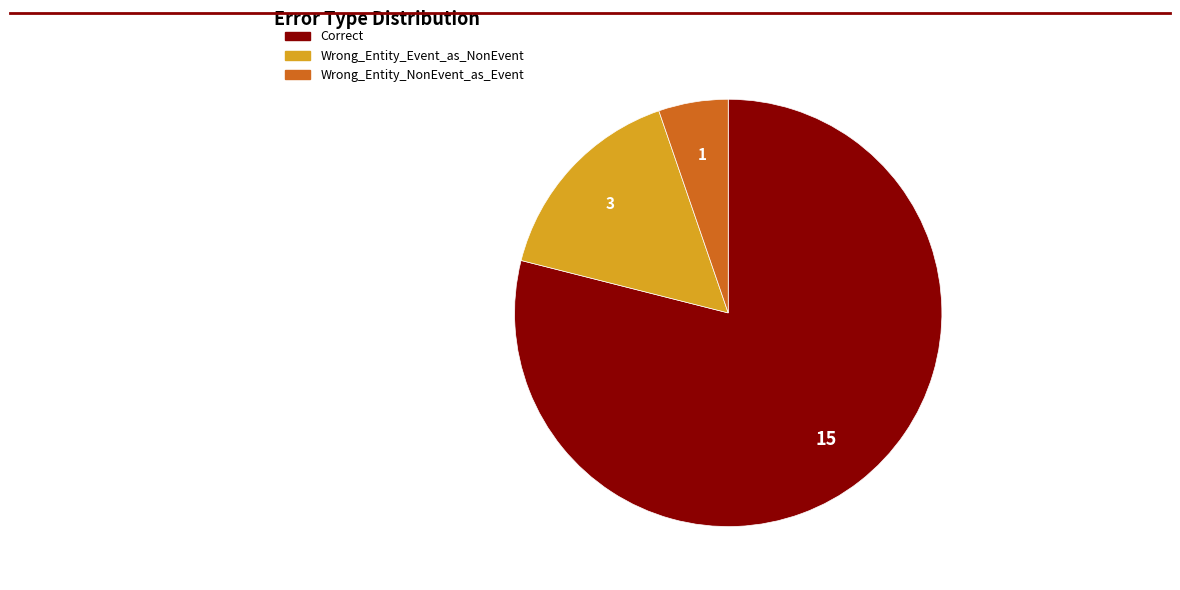

Which category has the smallest portion of the pie?

Wrong_Entity_NonEvent_as_Event